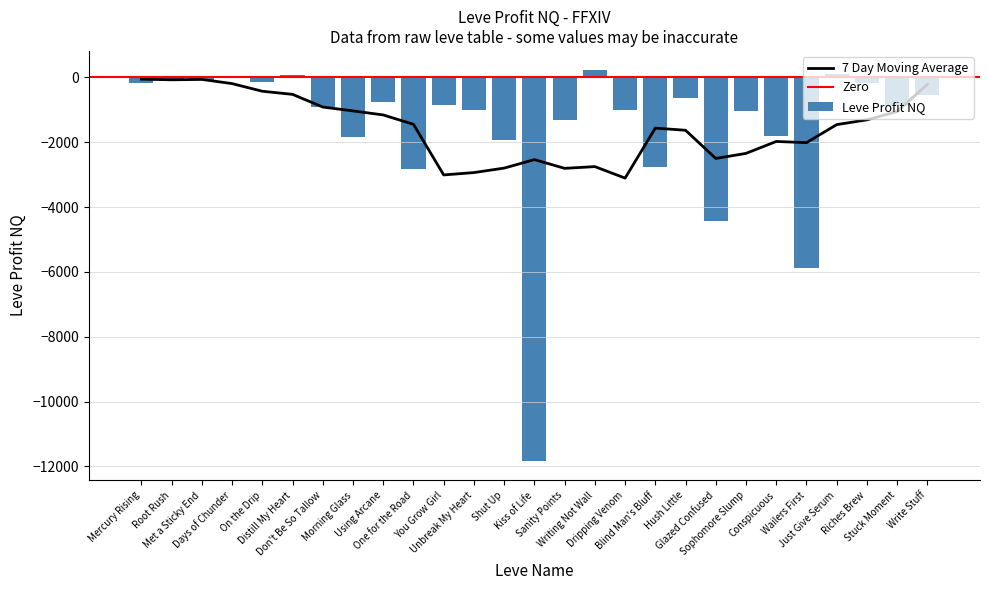

What is the difference between the values at Mercury Rising and Hush Little?

447.6